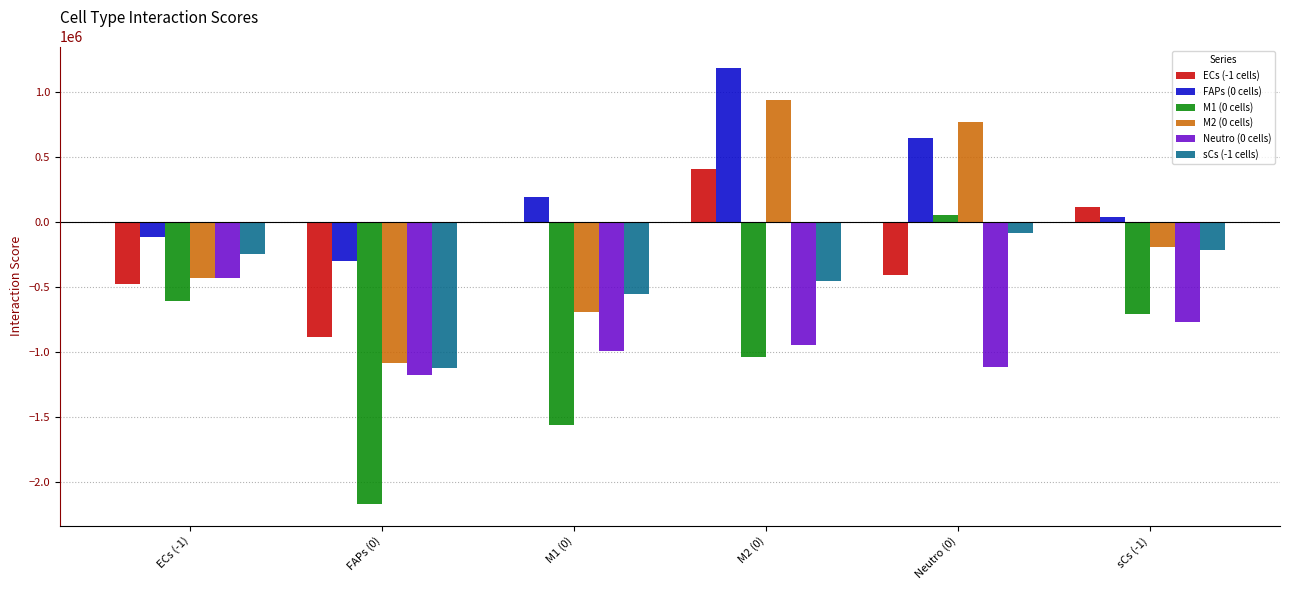

What are all the series names shown in the legend?

ECs (-1 cells), FAPs (0 cells), M1 (0 cells), M2 (0 cells), Neutro (0 cells), sCs (-1 cells)